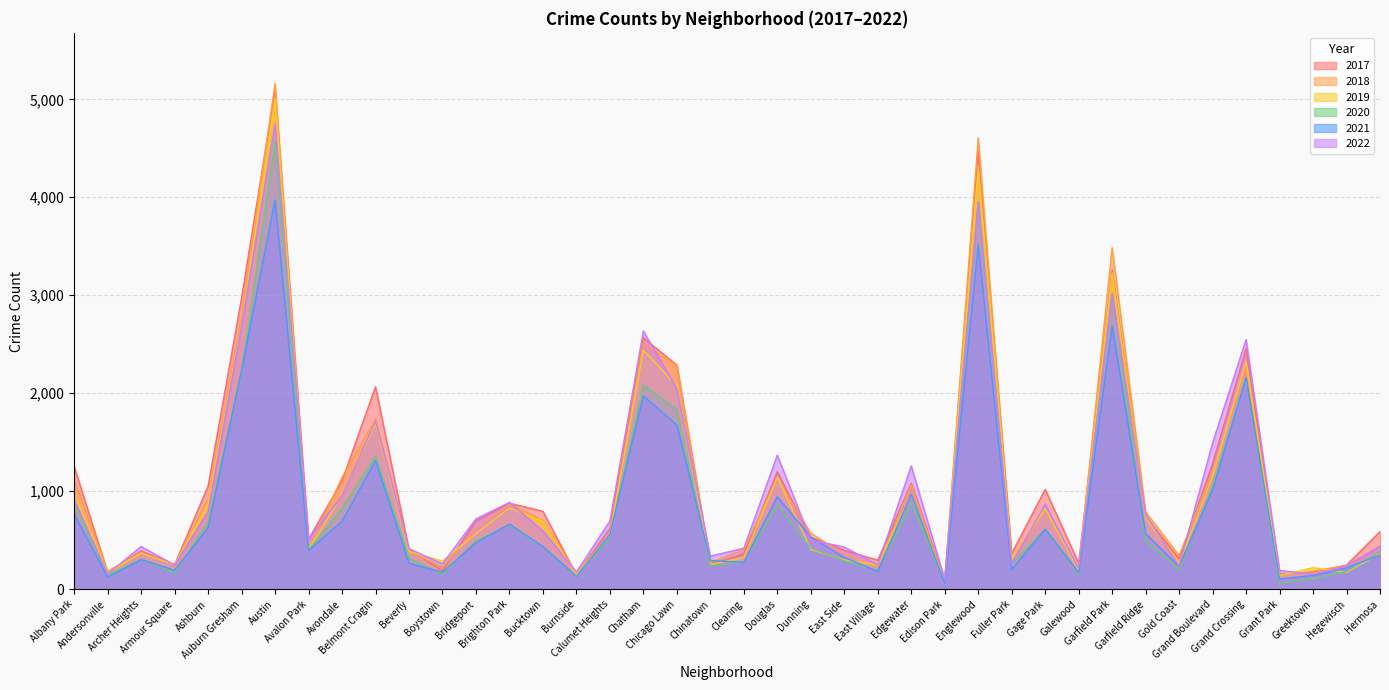

How many categories are shown in the chart?

40